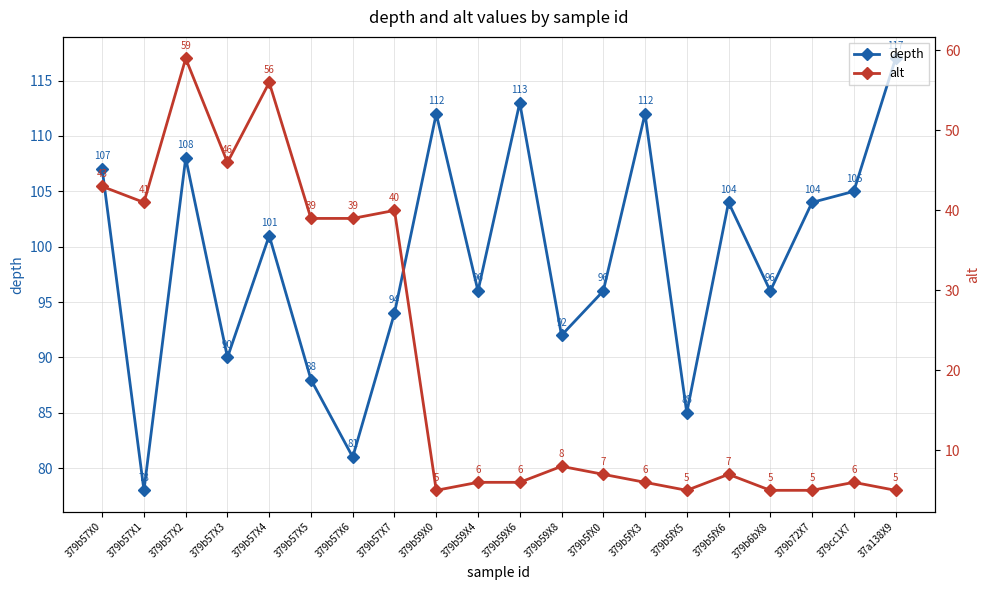

Which series has the largest total across all categories?

depth